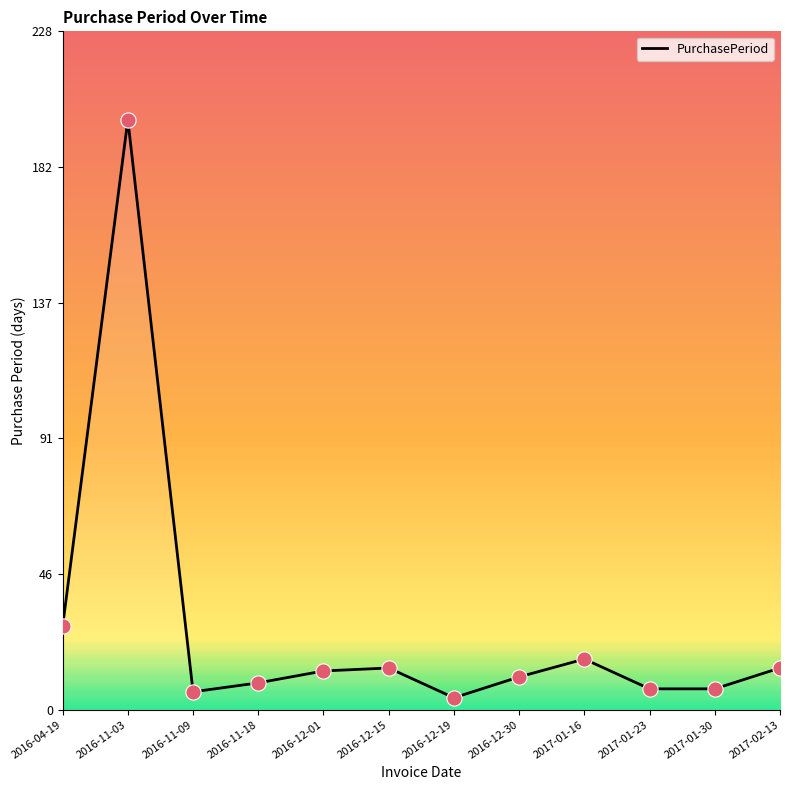

Approximately how many times larger is the value at 2016-11-03 compared to 2016-11-18?

22.0